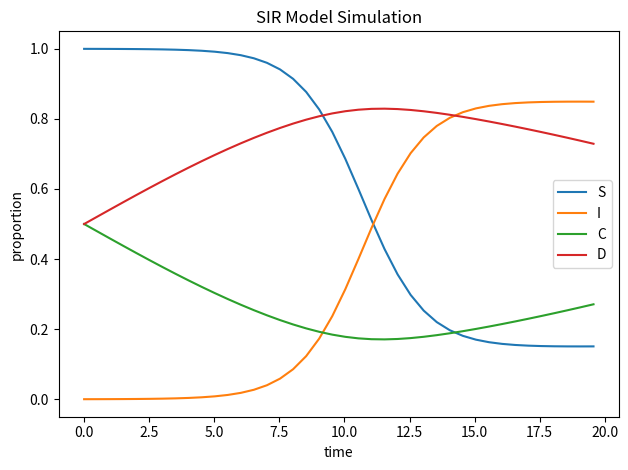

True or false: I and C cross at least once.

True